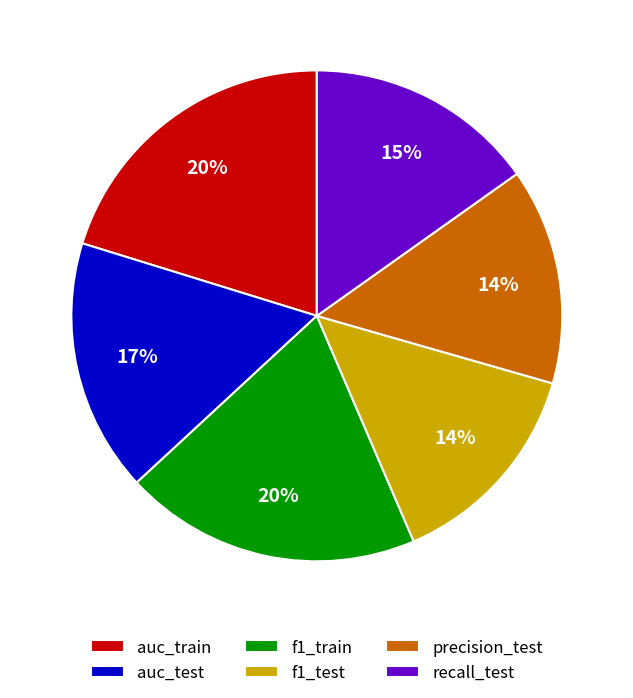

To the nearest percent, what is the combined percentage of recall_test and f1_train?

35%